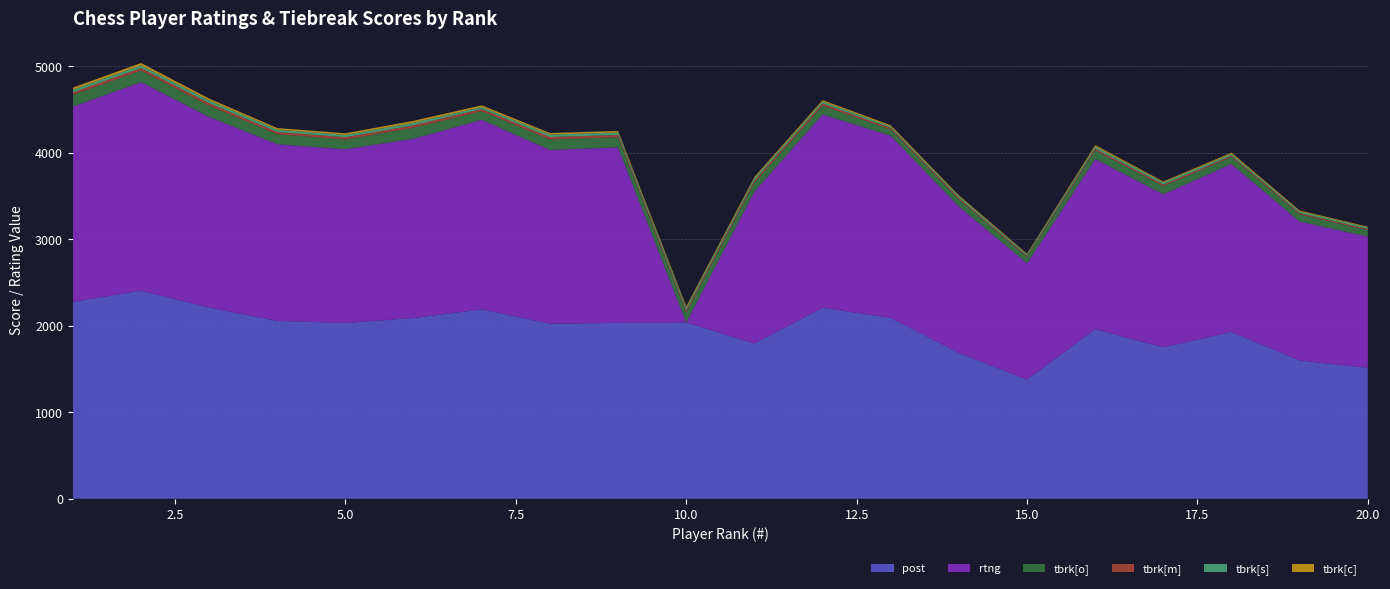

Reading right to left, transcribe all the data shown in this chart.

post: 20=1514.0	19=1599.0	18=1930.0	17=1751.0	16=1961.0	15=1379.0	14=1687.0	13=2092.0	12=2209.0	11=1795.0	10=2039.0	9=2034.0	8=2025.0	7=2192.0	6=2091.0	5=2033.0	4=2057.0	3=2211.0	2=2407.0	1=2276.0
rtng: 20=1519.0	19=1607.0	18=1942.0	17=1772.0	16=1968.0	15=1345.0	14=1693.0	13=2107.0	12=2236.0	11=1759.0	10=0.0	9=2031.0	8=2010.0	7=2191.0	6=2074.0	5=2010.0	4=2044.0	3=2206.0	2=2413.0	1=2260.0
tbrk[o]: 20=73.0	19=84.0	18=81.0	17=94.0	16=102.0	15=71.0	14=82.5	13=72.5	12=102.0	11=103.0	10=115.0	9=117.0	8=121.0	7=102.0	6=127.5	5=113.0	4=116.0	3=131.0	2=133.5	1=137.0
tbrk[m]: 20=13.5	19=14.5	18=15.5	17=18.0	16=19.5	15=13.5	14=15.0	13=17.5	12=24.0	11=24.5	10=25.5	9=26.0	8=27.5	7=23.5	6=27.5	5=25.0	4=25.0	3=28.0	2=29.0	1=27.0
tbrk[s]: 20=18.5	19=19.0	18=20.5	17=23.5	16=24.5	15=17.5	14=20.5	13=17.5	12=24.0	11=26.5	10=28.0	9=28.5	8=29.0	7=23.5	6=30.0	5=27.5	4=28.0	3=31.5	2=32.0	1=31.0
tbrk[c]: 20=9.0	19=11.0	18=14.0	17=11.0	16=16.0	15=8.0	14=12.0	13=14.0	12=16.0	11=15.0	10=17.0	9=18.0	8=18.0	7=19.0	6=22.0	5=19.0	4=18.0	3=21.0	2=26.0	1=24.0